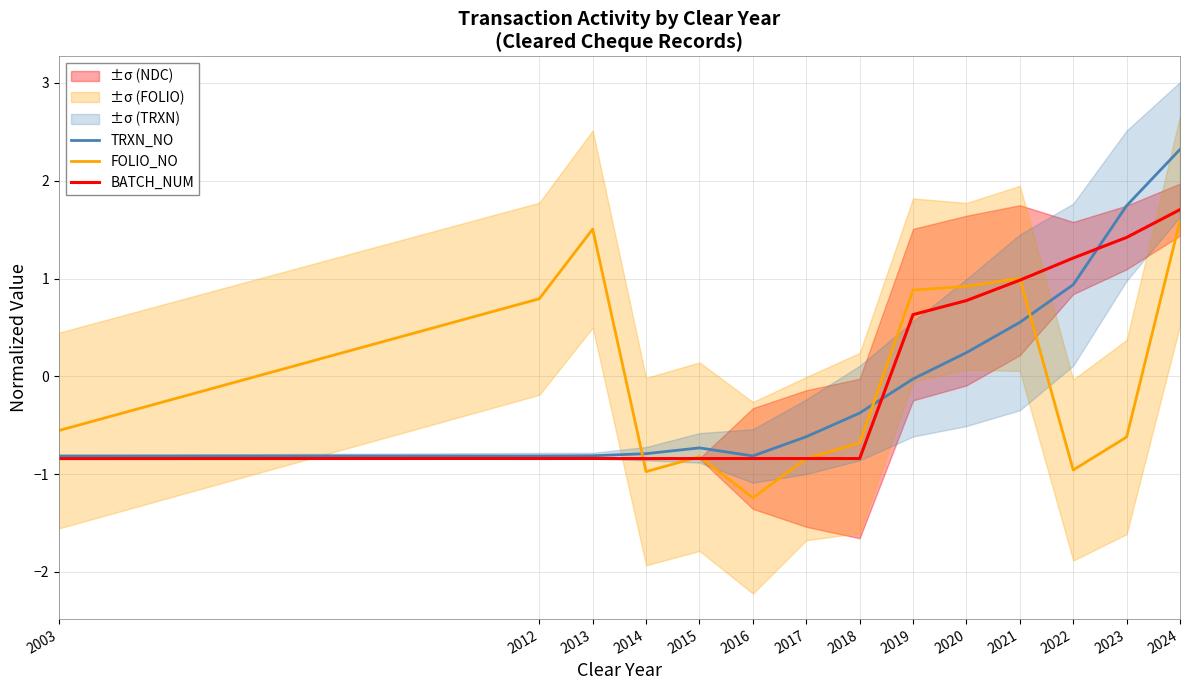

True or false: FOLIO_NO has a value of -1.0 at 2022.

True